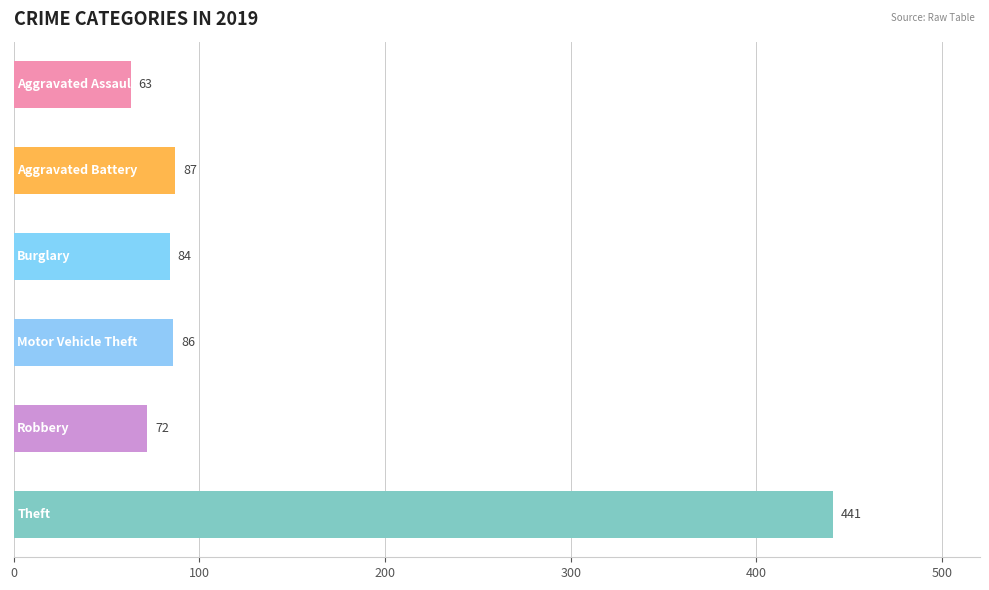

What is the average value?

139